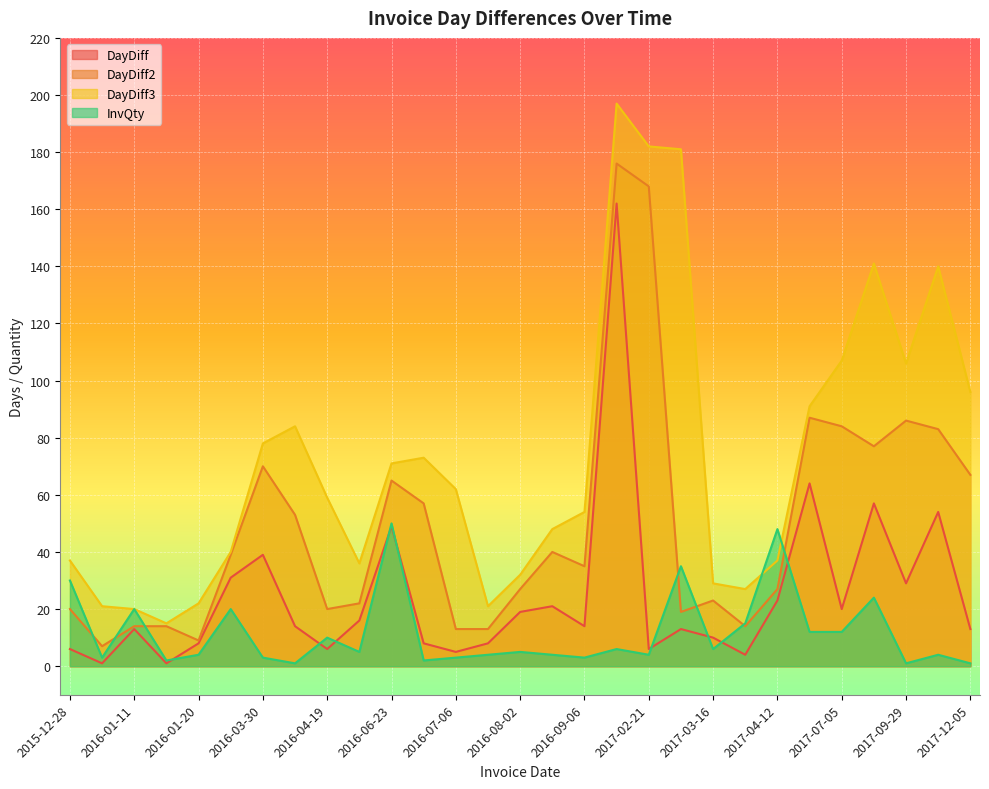

True or false: DayDiff and InvQty intersect in this chart.

True